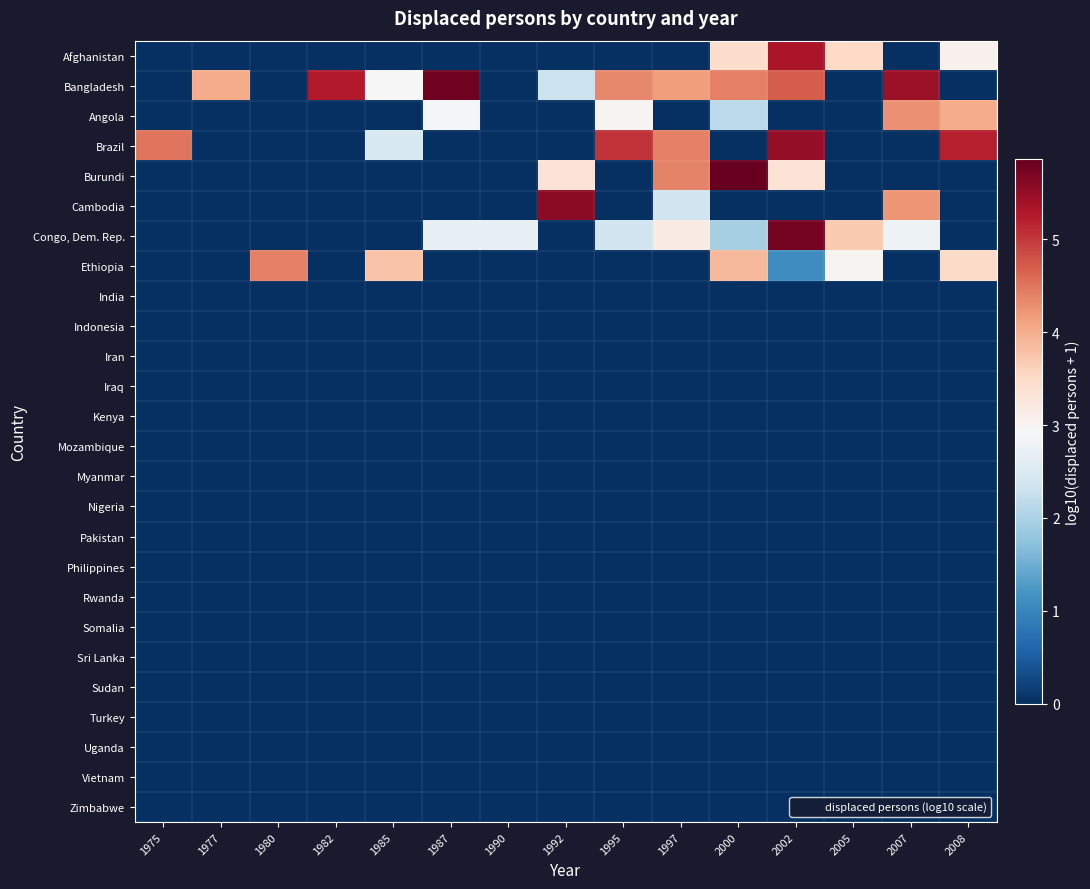

At which category is the sum across all series the highest?

2002